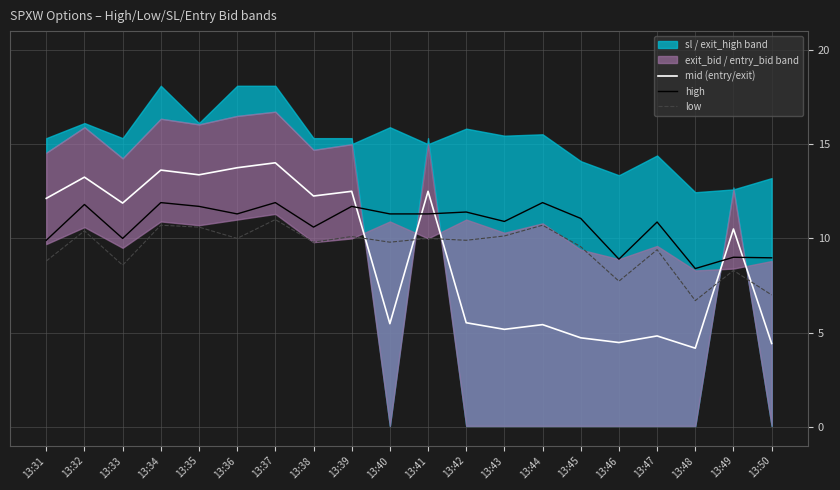

At which category is the sum across all series the highest?

13:37